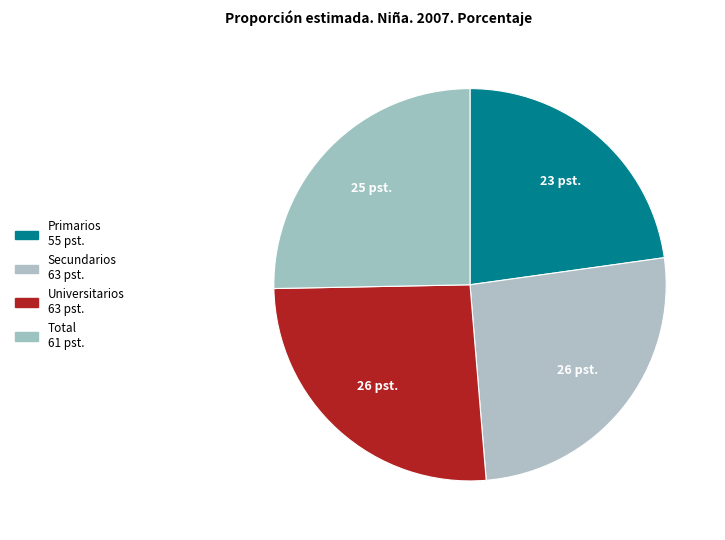

What is the smallest slice in the pie chart?

Primarios